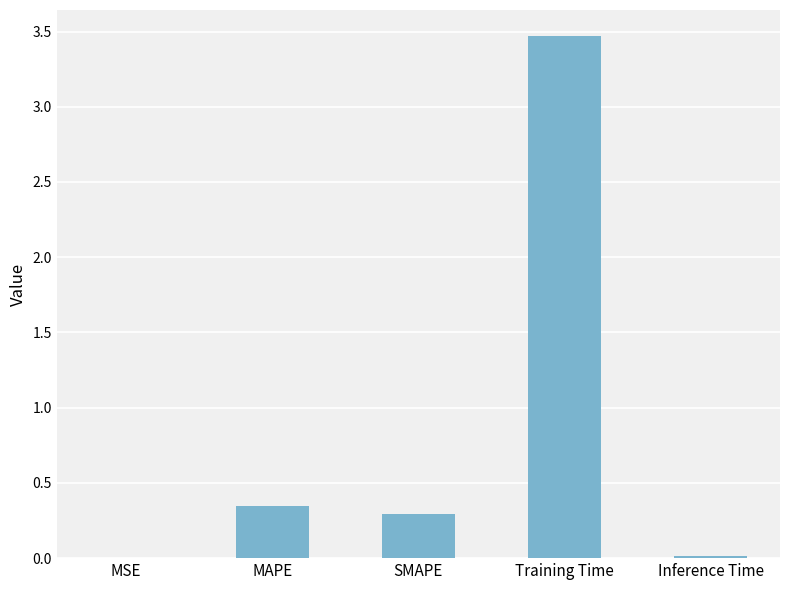

Read the value at Training Time.

3.5